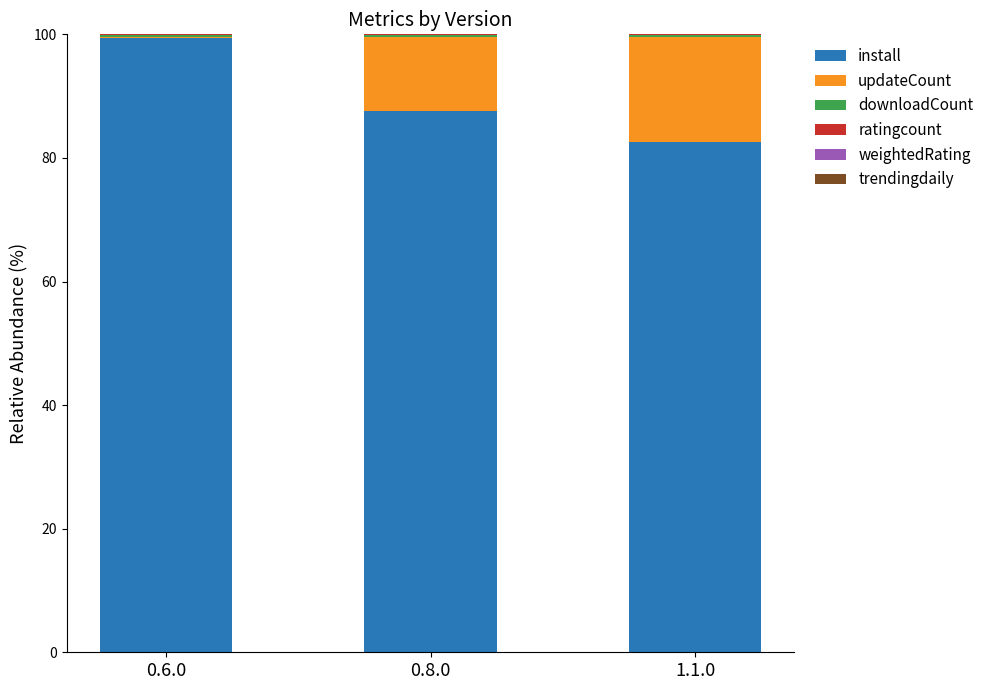

What is the total value across all series at 0.8.0?

100.0